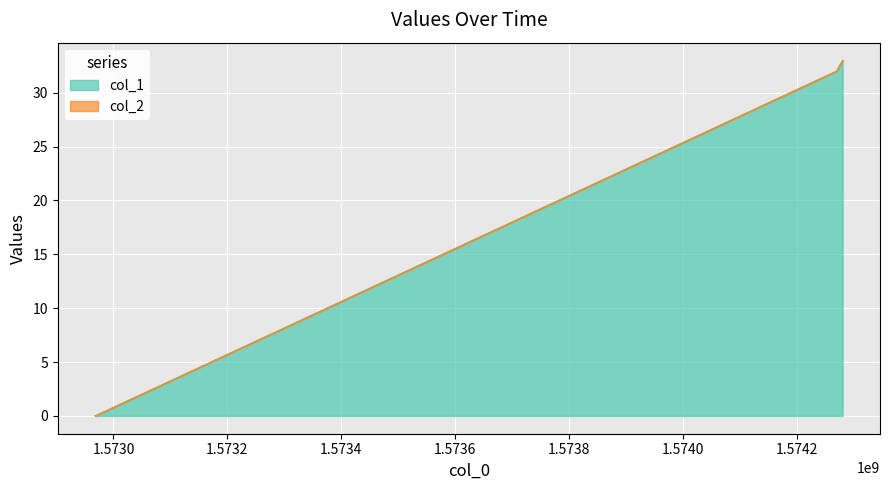

What is the difference between the second highest and minimum values?

32